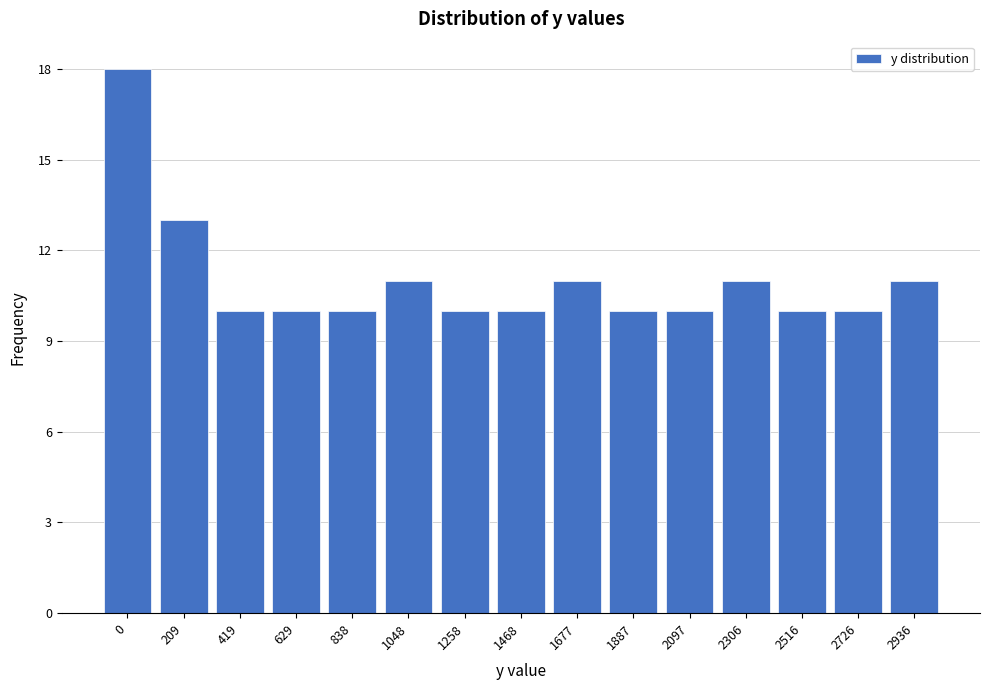

Reading left to right, what are all the values shown in this chart?

18	13	10	10	10	11	10	10	11	10	10	11	10	10	11